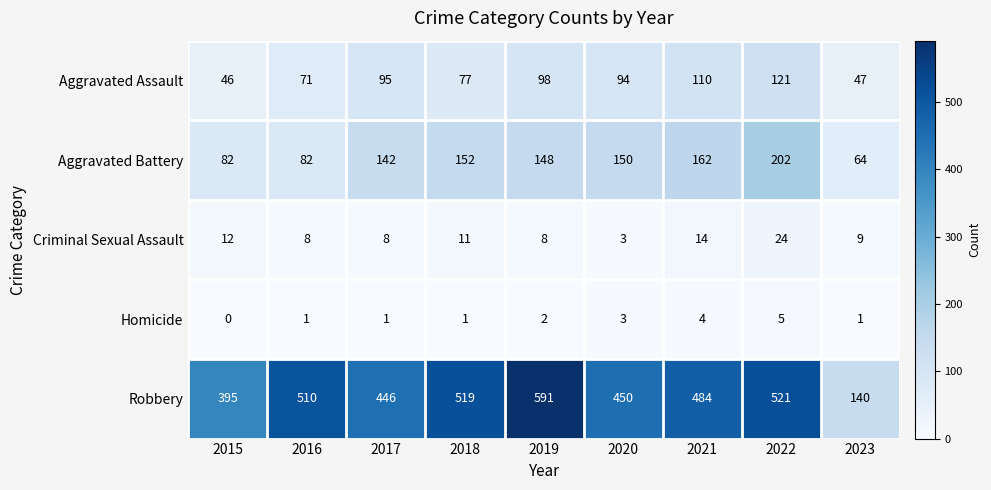

Which series has the largest total across all categories?

Robbery